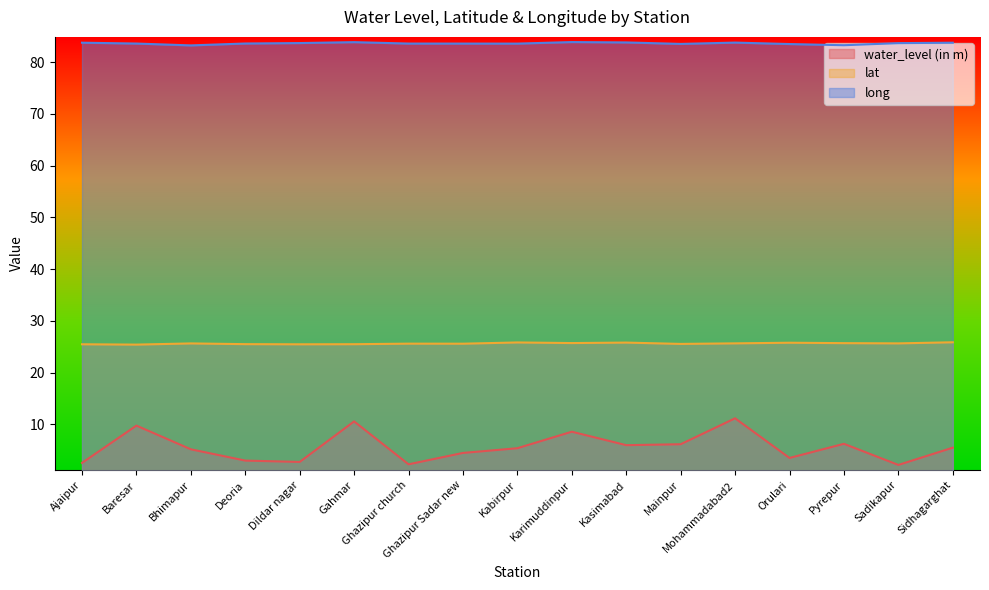

Rank the categories by water_level (in m) value from highest to lowest.

Mohammadabad2, Gahmar, Baresar, Karimuddinpur, Pyrepur, Mainpur, Kasimabad, Sidhagarghat, Kabirpur, Bhimapur, Ghazipur Sadar new, Orulari, Deoria, Dildar nagar, Ajaipur, Ghazipur church, Sadikapur